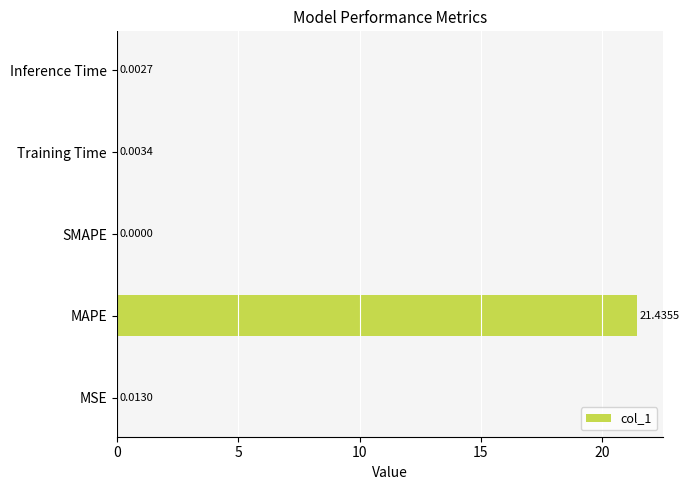

Between MAPE and MSE, which is larger?

MAPE